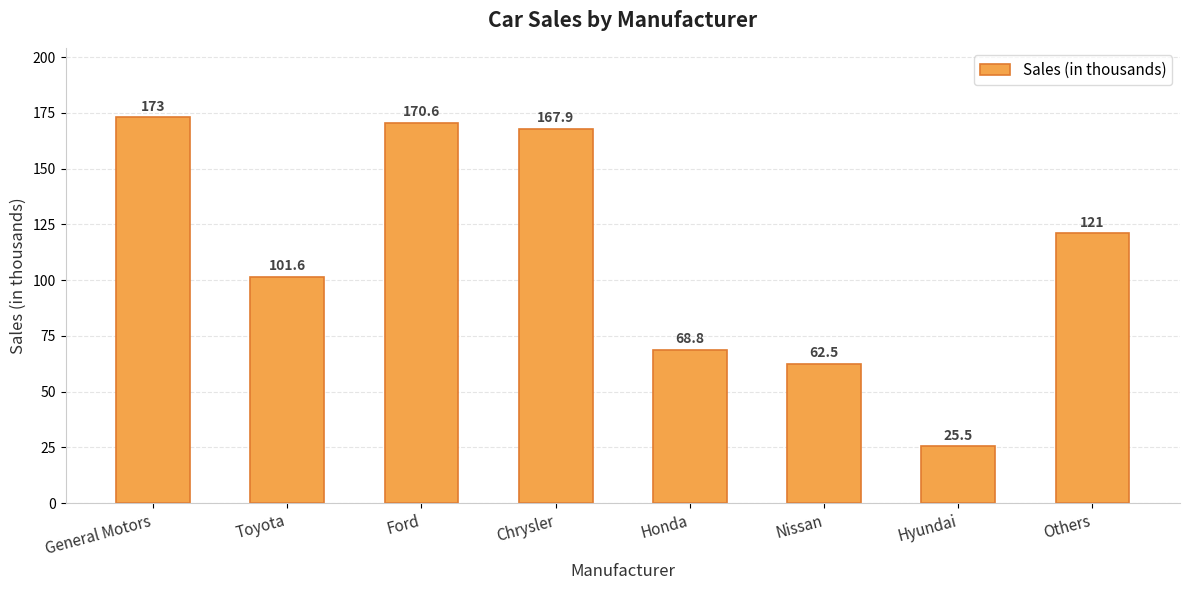

What is the sum of all values?

890.9